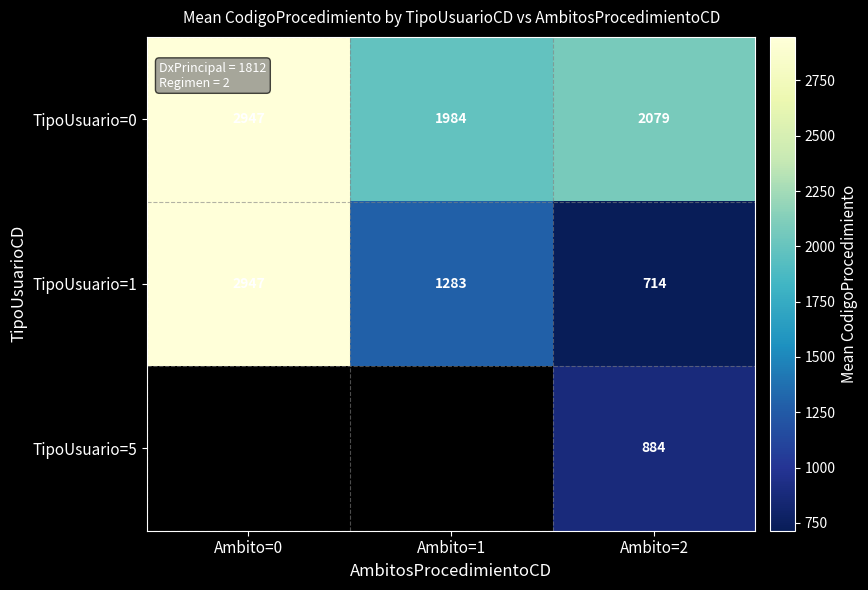

What is the difference between the maximum and minimum values in the TipoUsuario=1 series?

2233